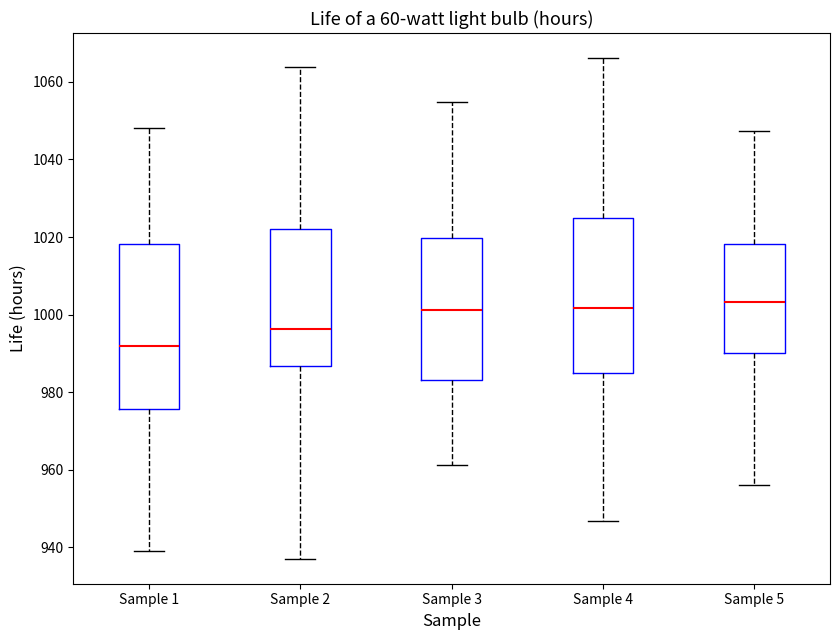

Reading left to right, transcribe this box plot: for each box, give where its median line is, the range the box spans, and where its two whiskers end, as read against the y-axis. The values are not printed on the chart, so give them approximately, as read against the axis.

Sample 1: median 992, box 976 to 1018, whiskers 938 to 1048
Sample 2: median 996, box 986 to 1022, whiskers 938 to 1064
Sample 3: median 1002, box 984 to 1020, whiskers 962 to 1054
Sample 4: median 1002, box 986 to 1024, whiskers 946 to 1066
Sample 5: median 1004, box 990 to 1018, whiskers 956 to 1048